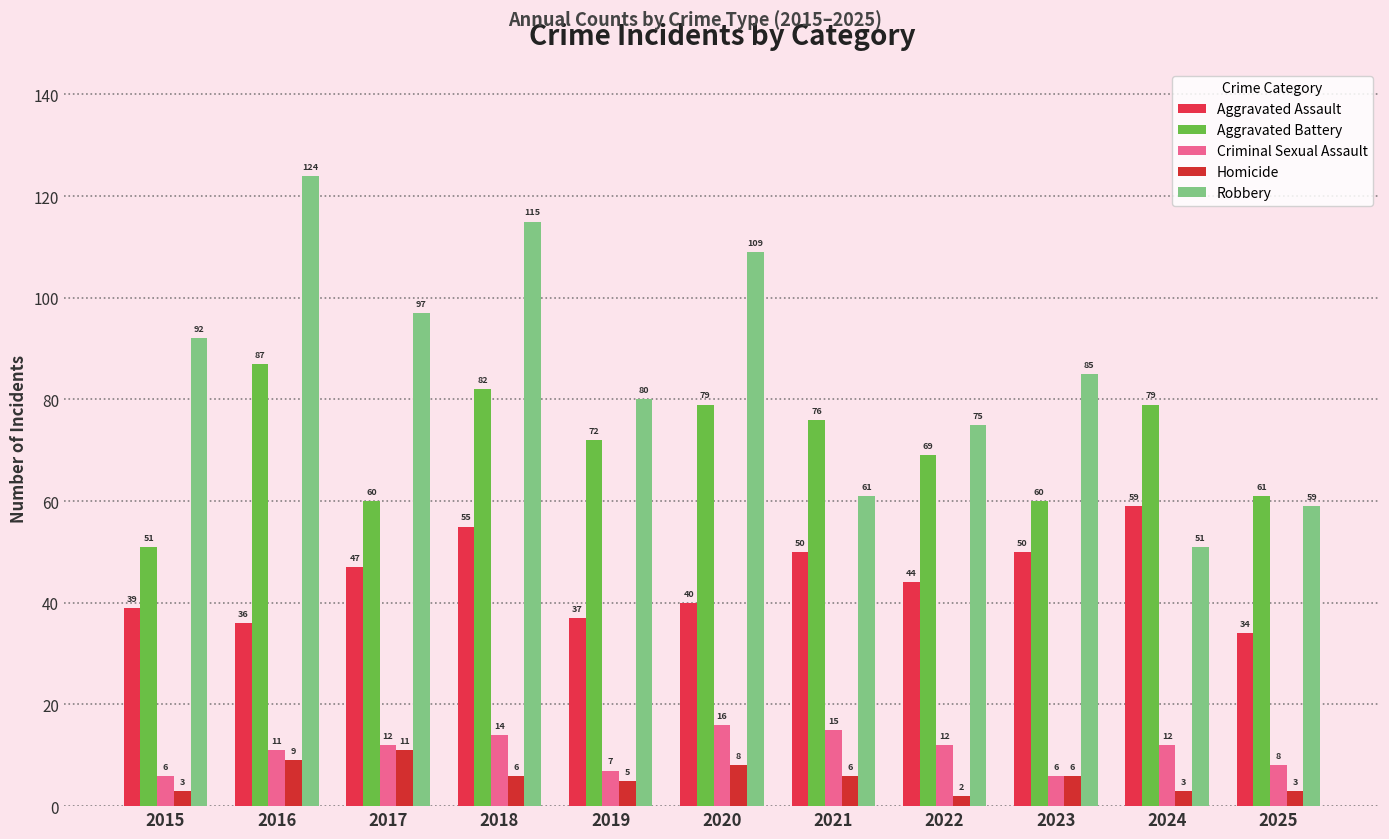

What is the value of the Homicide bar at the 2nd from the left?

9